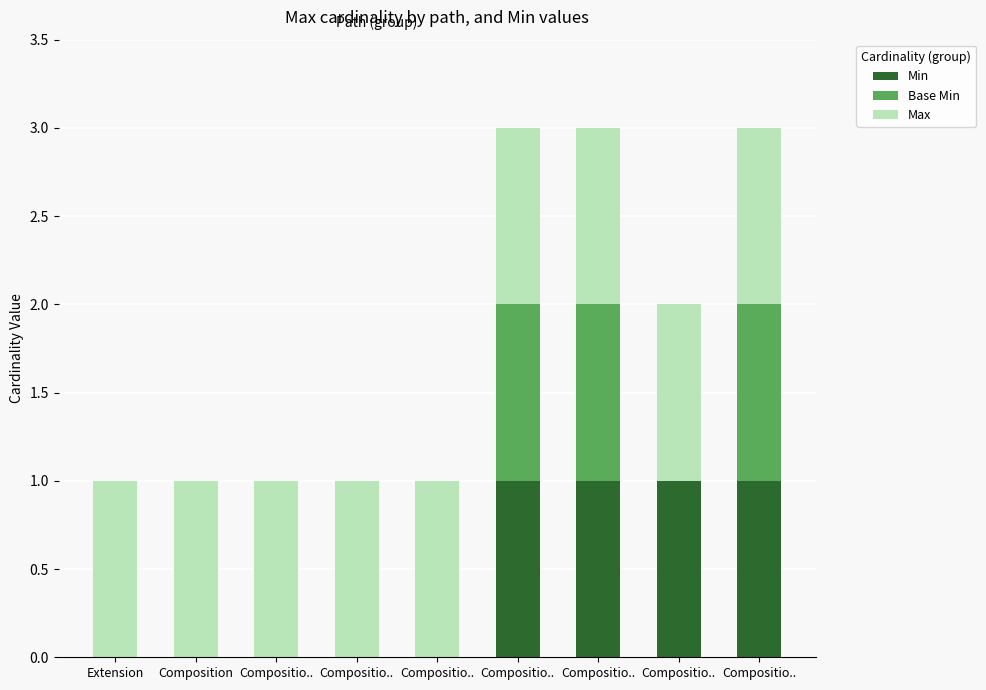

At Compositio.., list the series in order from smallest to largest.

Min, Base Min, Max